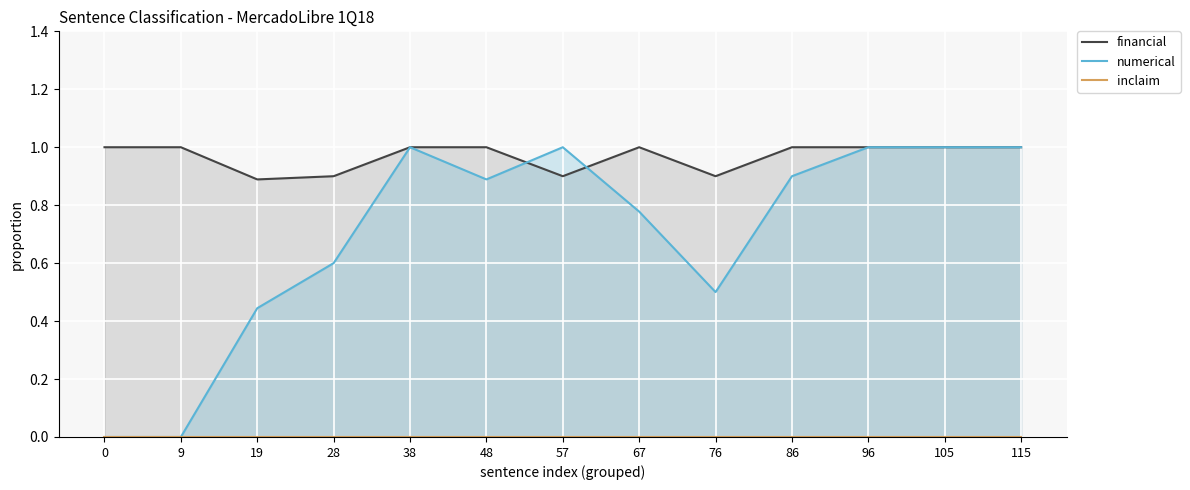

Reading left to right, transcribe all the data shown in this chart.

financial: 0=1.0	9=1.0	19=0.9	28=0.9	38=1.0	48=1.0	57=0.9	67=1.0	76=0.9	86=1.0	96=1.0	105=1.0	115=1.0
numerical: 0=0.0	9=0.0	19=0.4	28=0.6	38=1.0	48=0.9	57=1.0	67=0.8	76=0.5	86=0.9	96=1.0	105=1.0	115=1.0
inclaim: 0=0.0	9=0.0	19=0.0	28=0.0	38=0.0	48=0.0	57=0.0	67=0.0	76=0.0	86=0.0	96=0.0	105=0.0	115=0.0